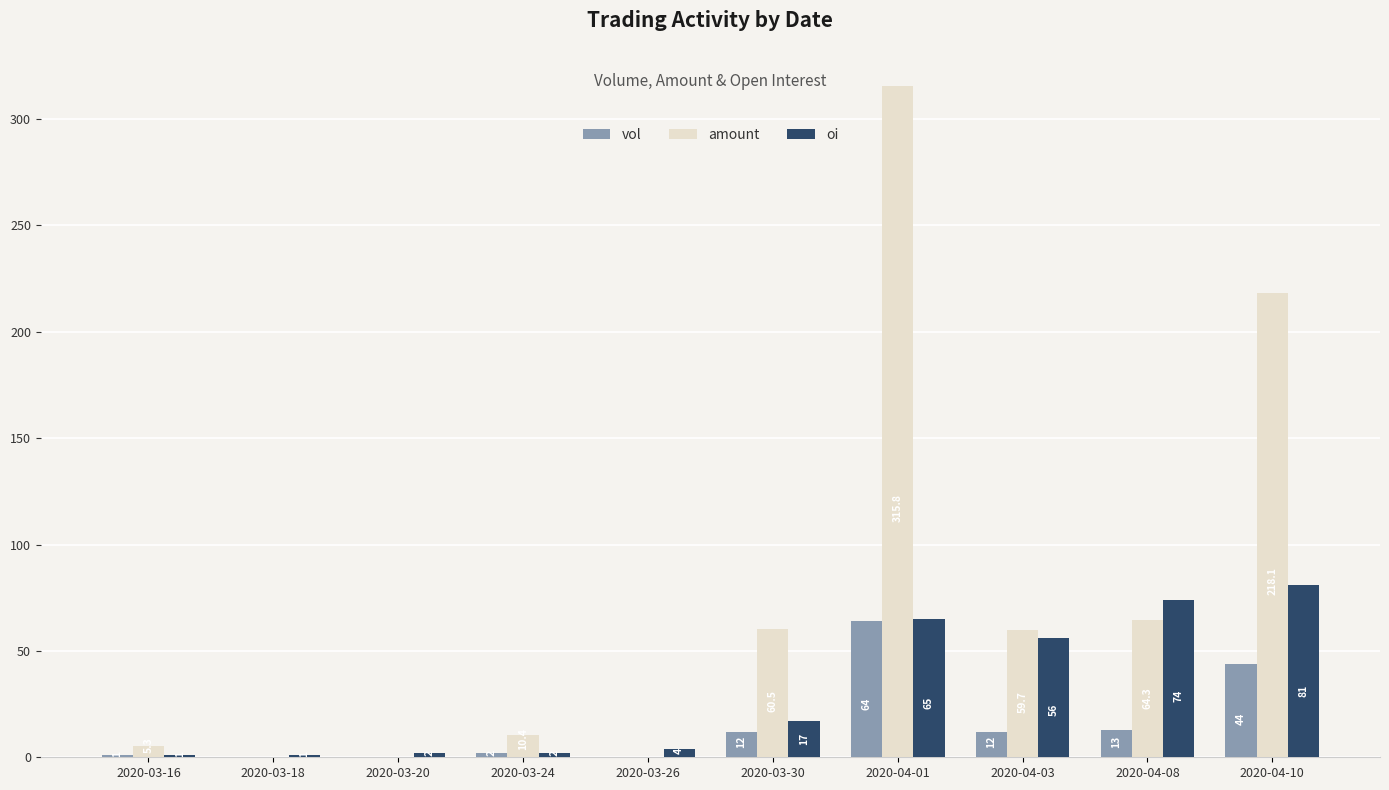

What is the difference between the vol values at 2020-04-10 and 2020-03-18?

44.0